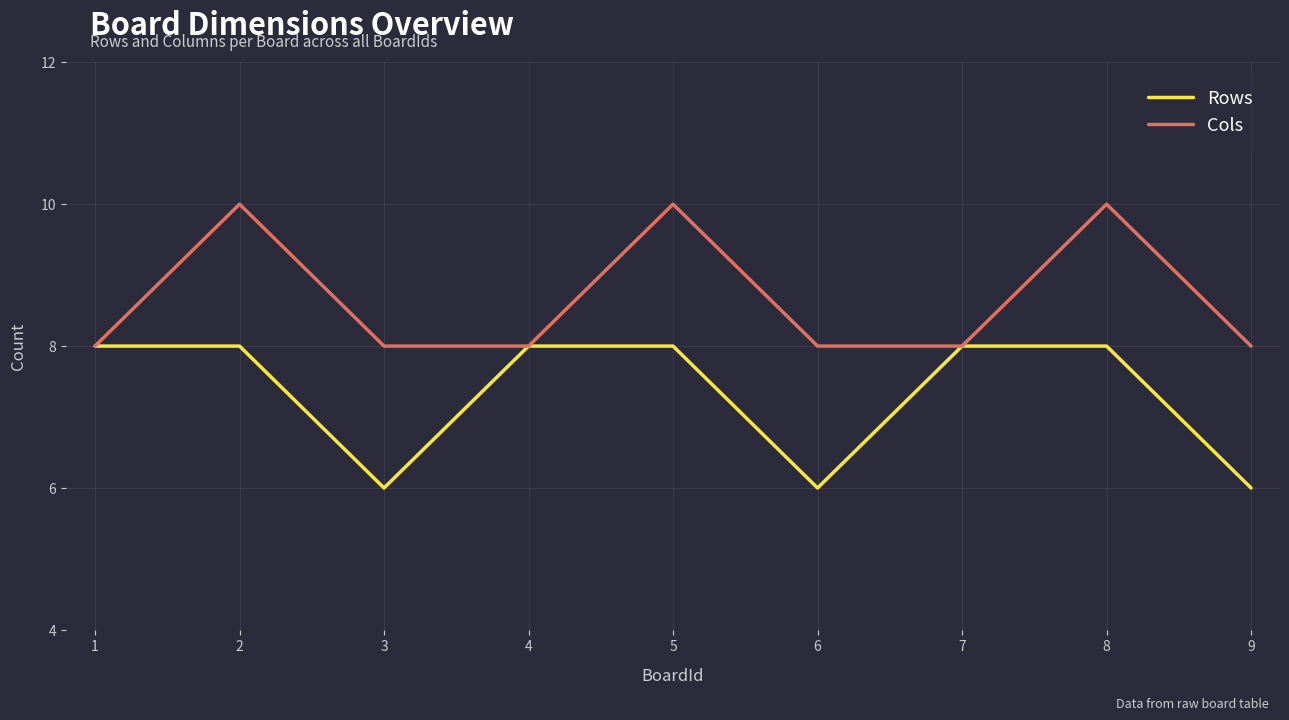

What is the total value across all series at 4?

16